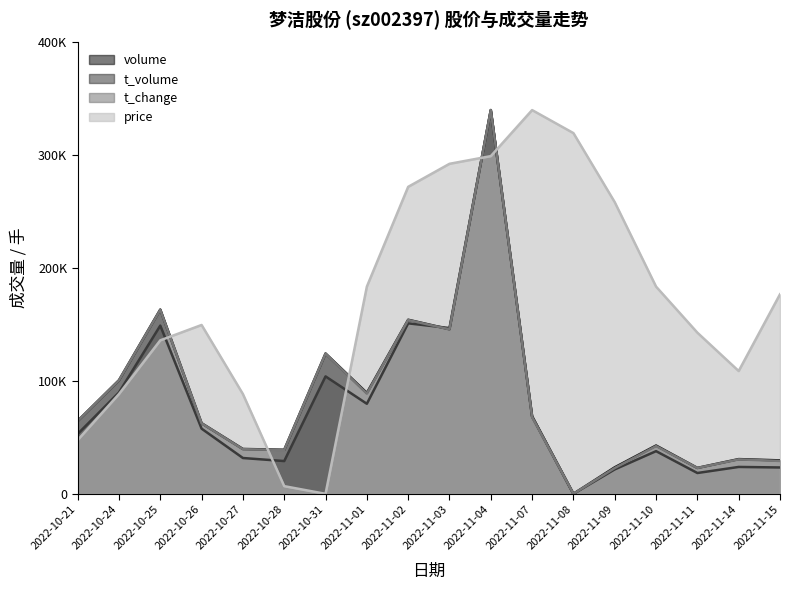

What are all the series names shown in the legend?

volume, t_volume, t_change, price